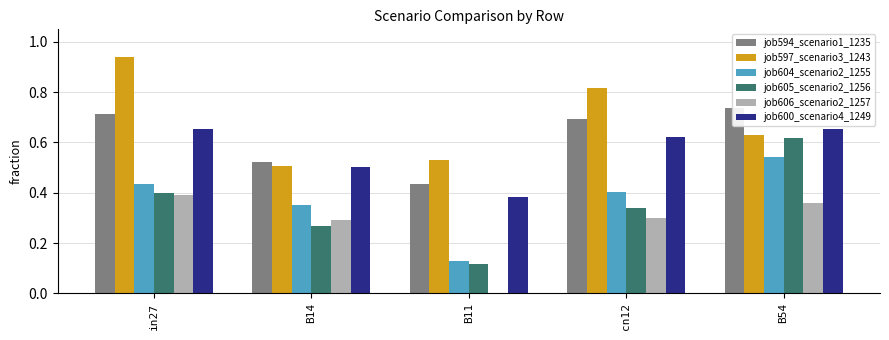

At which category is the sum across all series the highest?

B54